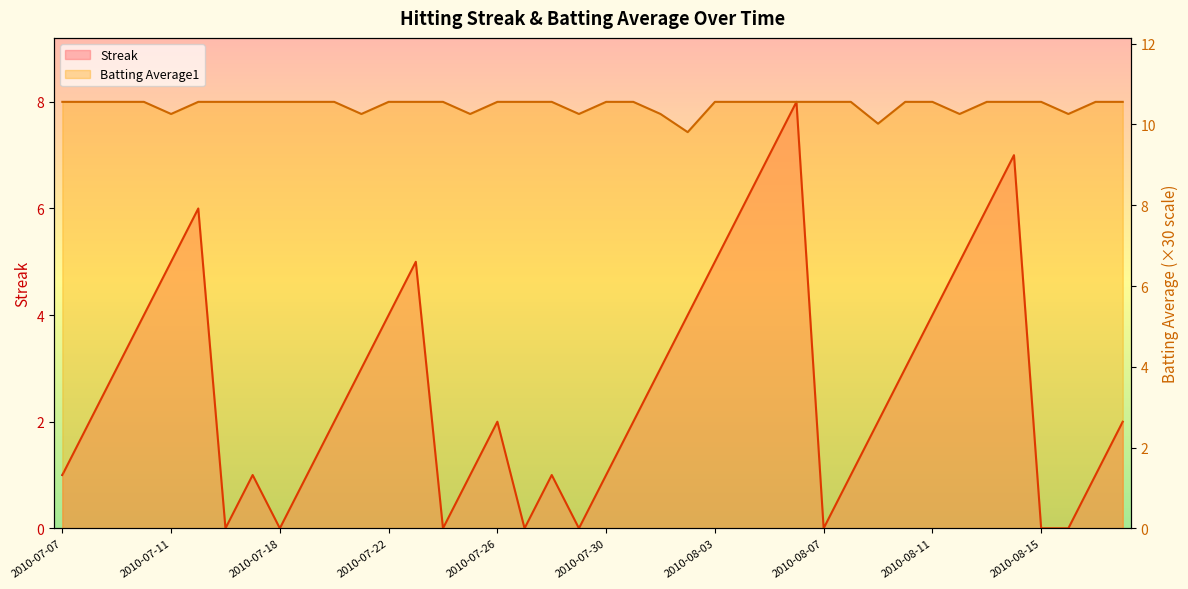

Which category has the highest value in the Batting Average1 series?

2010-07-07